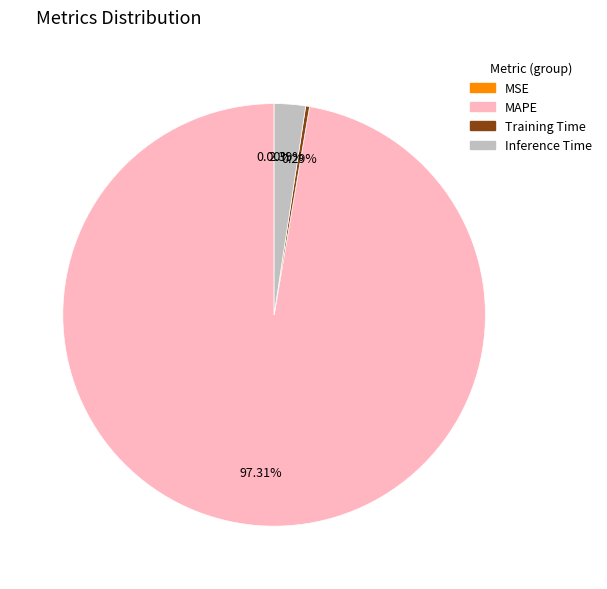

Which slice is the largest?

MAPE